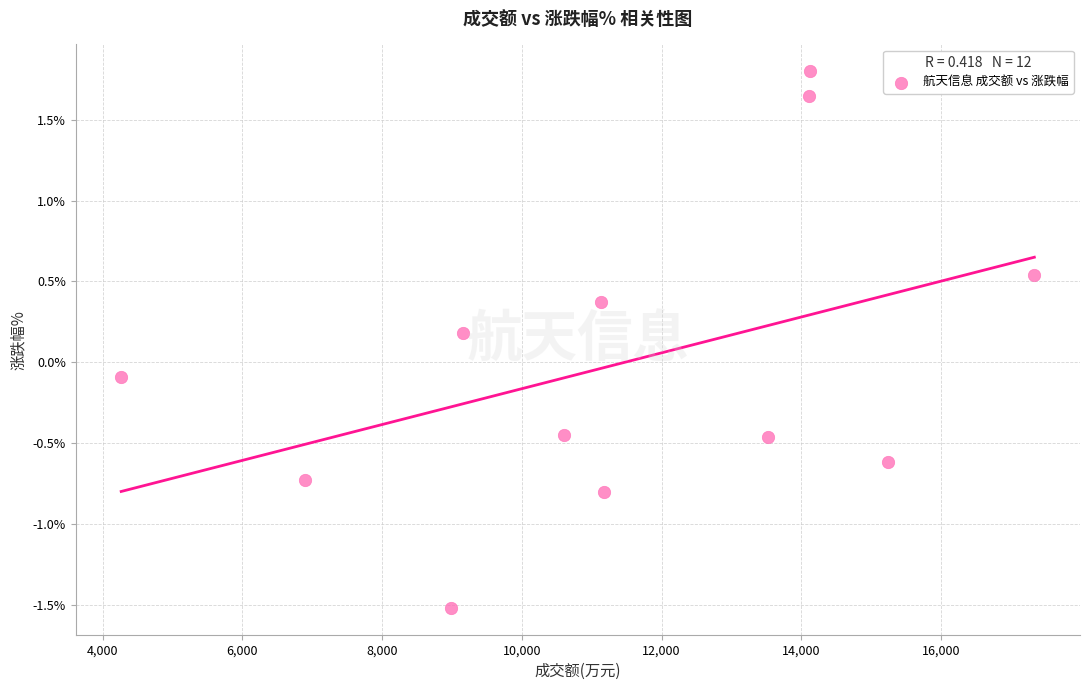

What is the range of Y values (max minus min)?

3.3